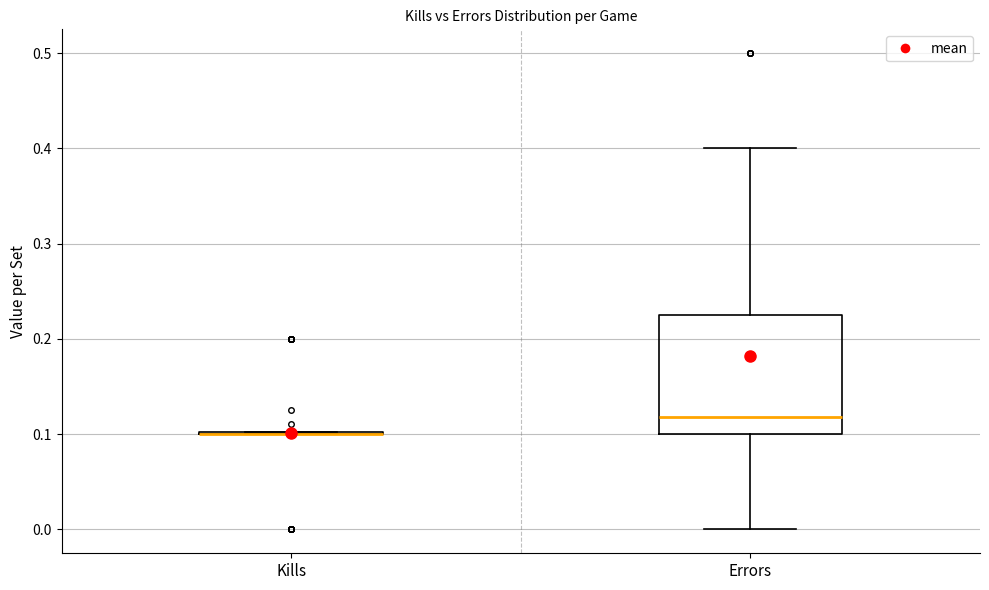

Reading left to right, transcribe this box plot: for each box, give where its median line is, the range the box spans, and where its two whiskers end, as read against the y-axis. The values are not printed on the chart, so give them approximately, as read against the axis.

Kills: box collapsed to a line at 0.10, whiskers 0.10 to 0.10
Errors: median 0.12, box 0.10 to 0.23, whiskers 0.00 to 0.40